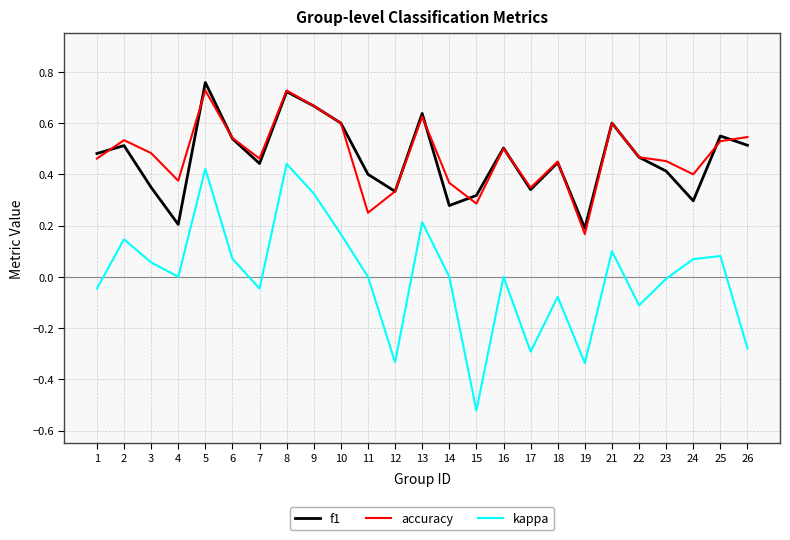

The value of accuracy at 14 is 0.5. True or false?

False